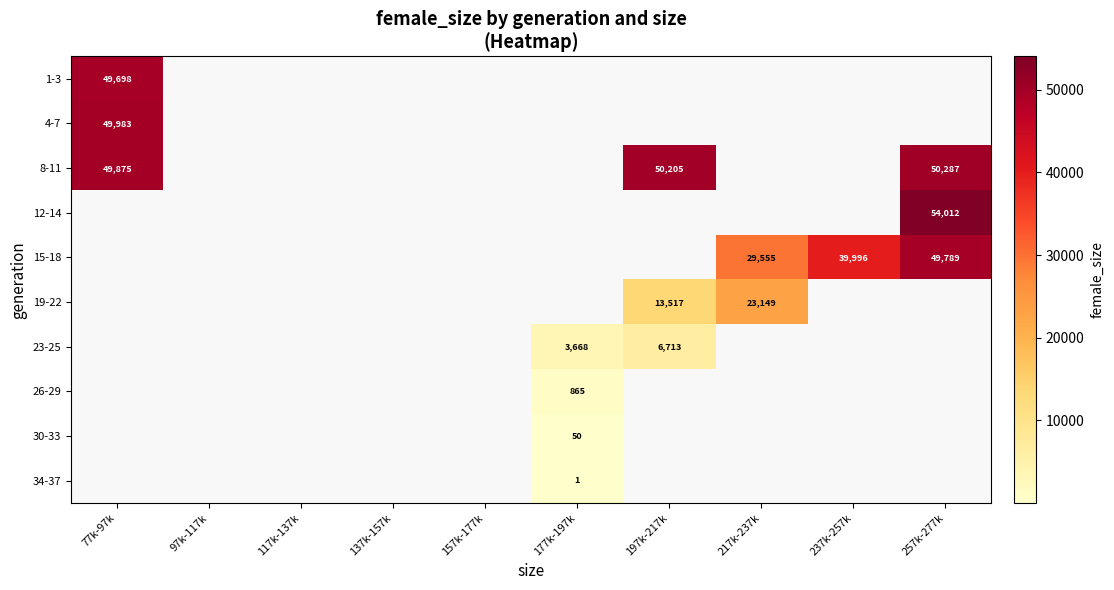

What is the maximum value shown in the chart?

54012.3